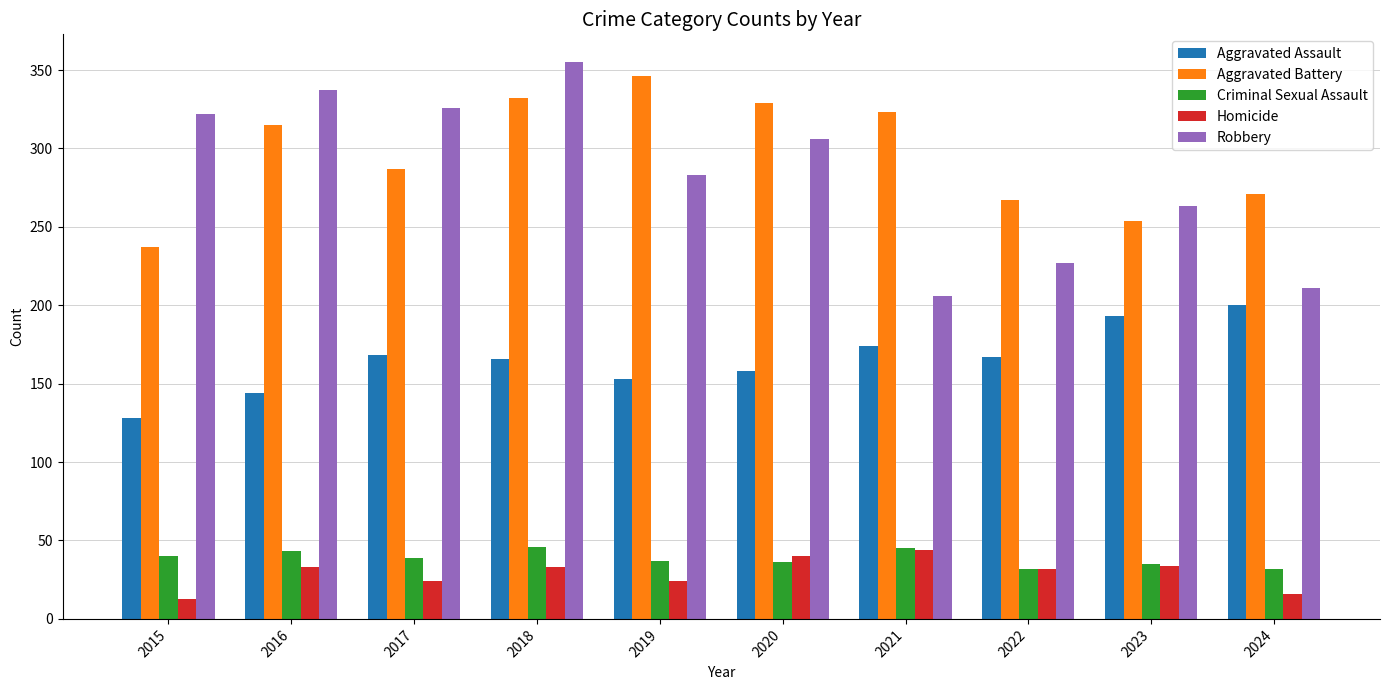

What is the maximum value for Aggravated Battery?

346